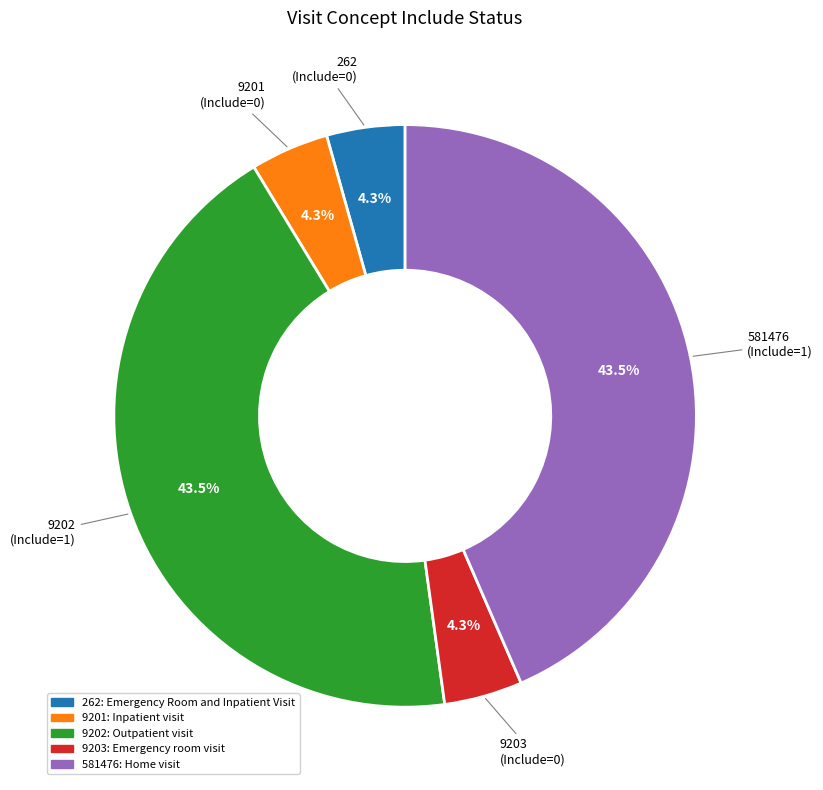

Is there a majority slice in this chart?

No